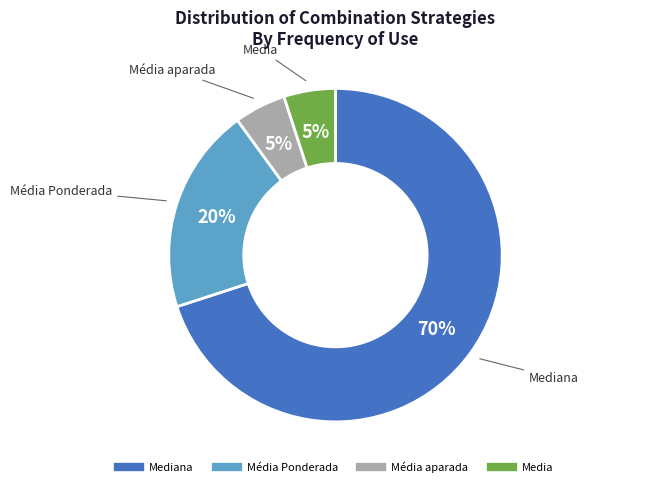

To the nearest percent, what is the difference between the largest and smallest slice percentages?

65%